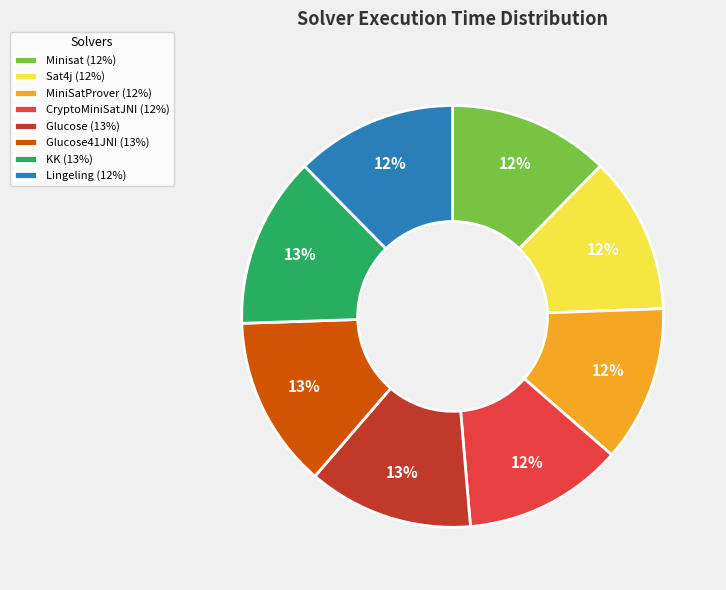

Do Lingeling (12%) and Minisat (12%) together represent more than half of the pie?

No